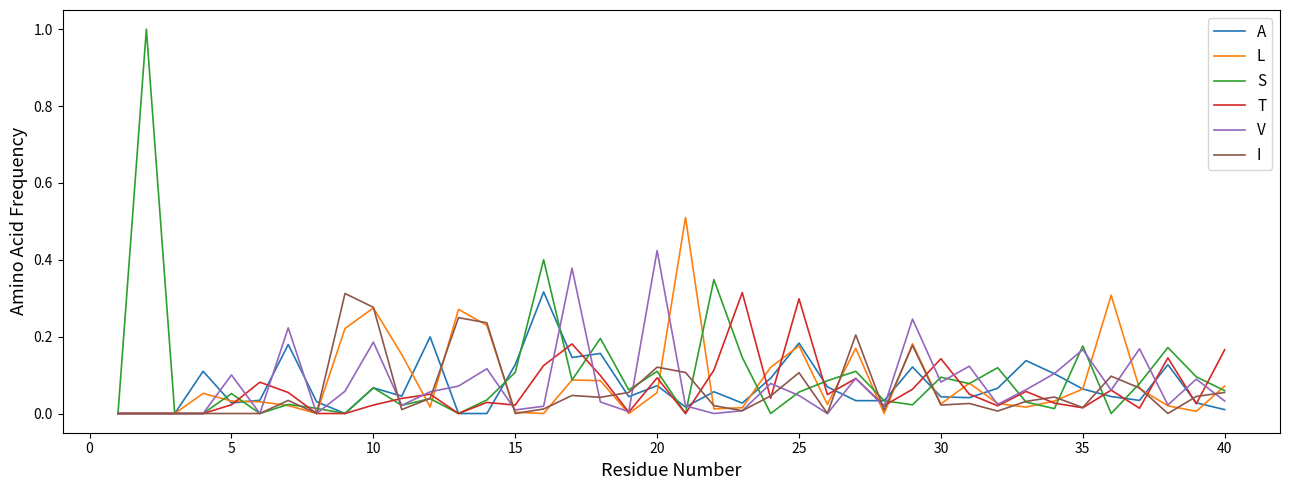

Which series has the widest spread of values?

S